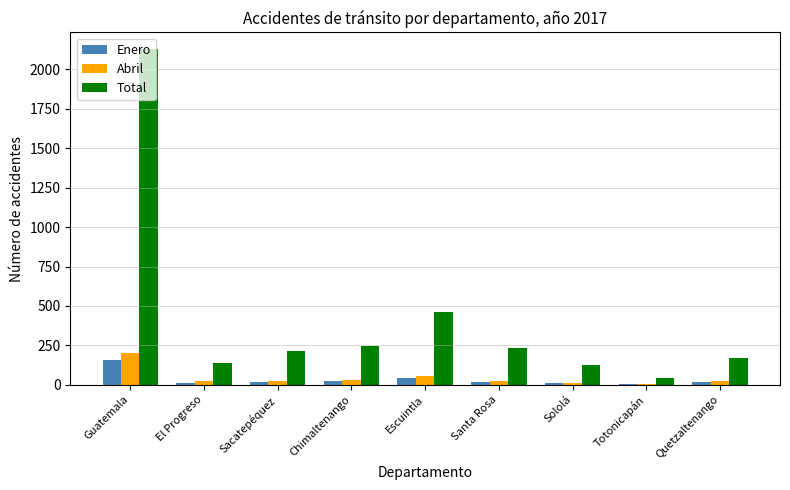

What is the average value of the Total series?

418